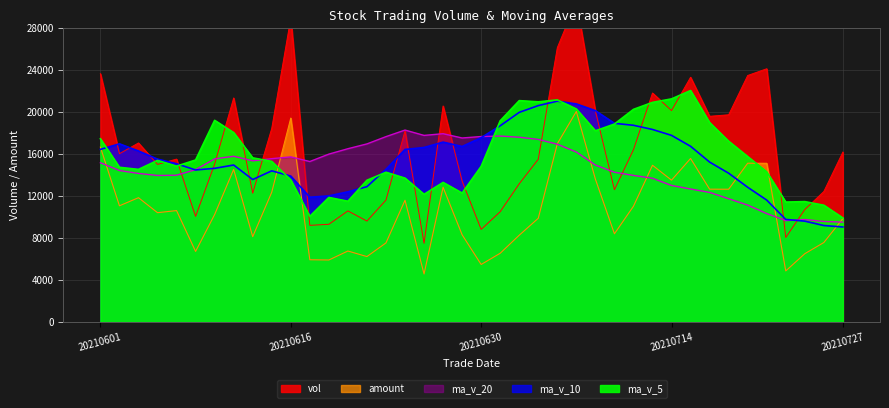

Which series has the largest total across all categories?

vol